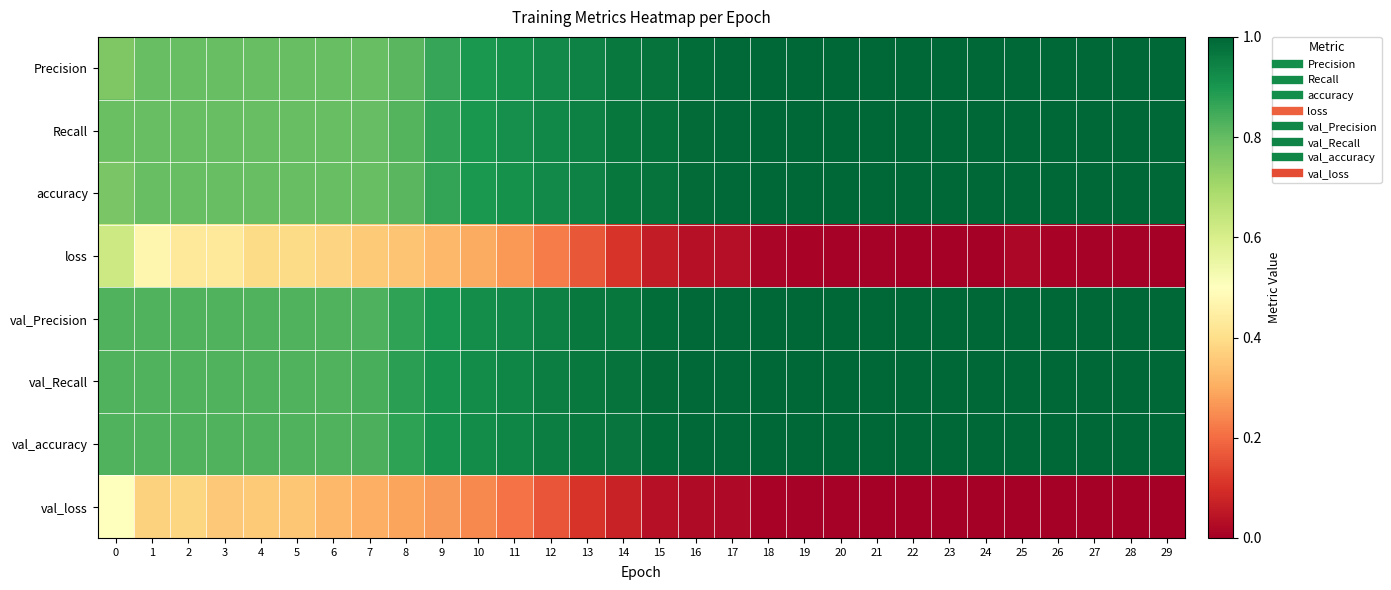

List the series in order of their peak value, highest first.

Precision, Recall, accuracy, val_Precision, val_Recall, val_accuracy, loss, val_loss